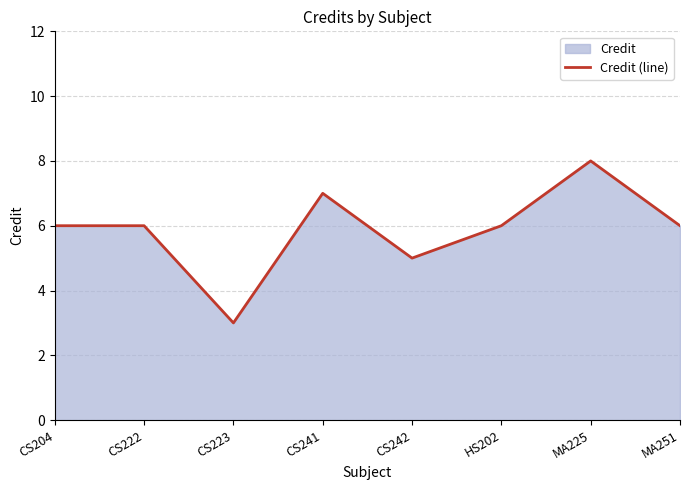

List the labels in order of value, largest first.

MA225, CS241, CS204, CS222, HS202, MA251, CS242, CS223